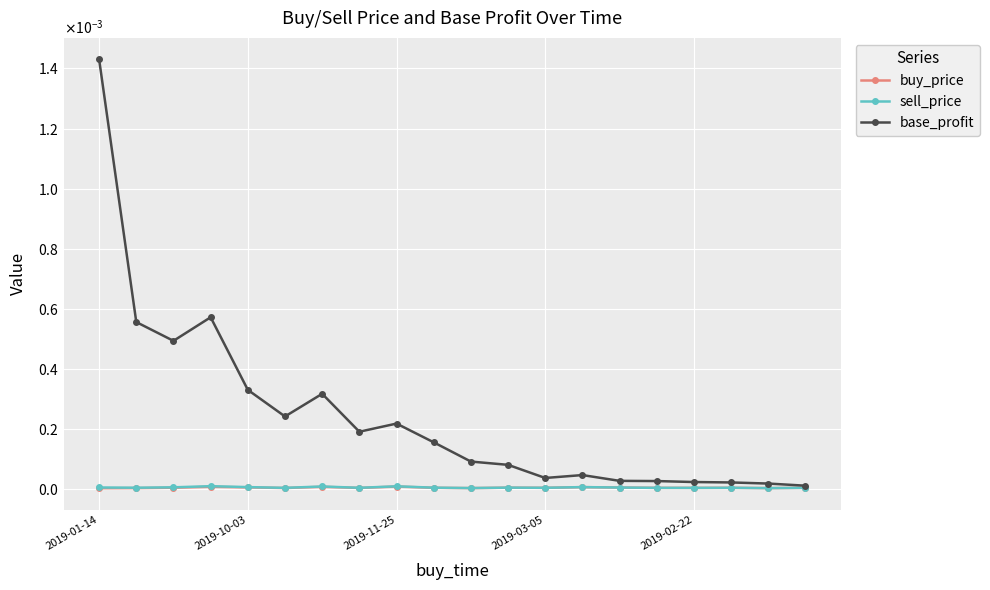

What are all the series names shown in the legend?

buy_price, sell_price, base_profit